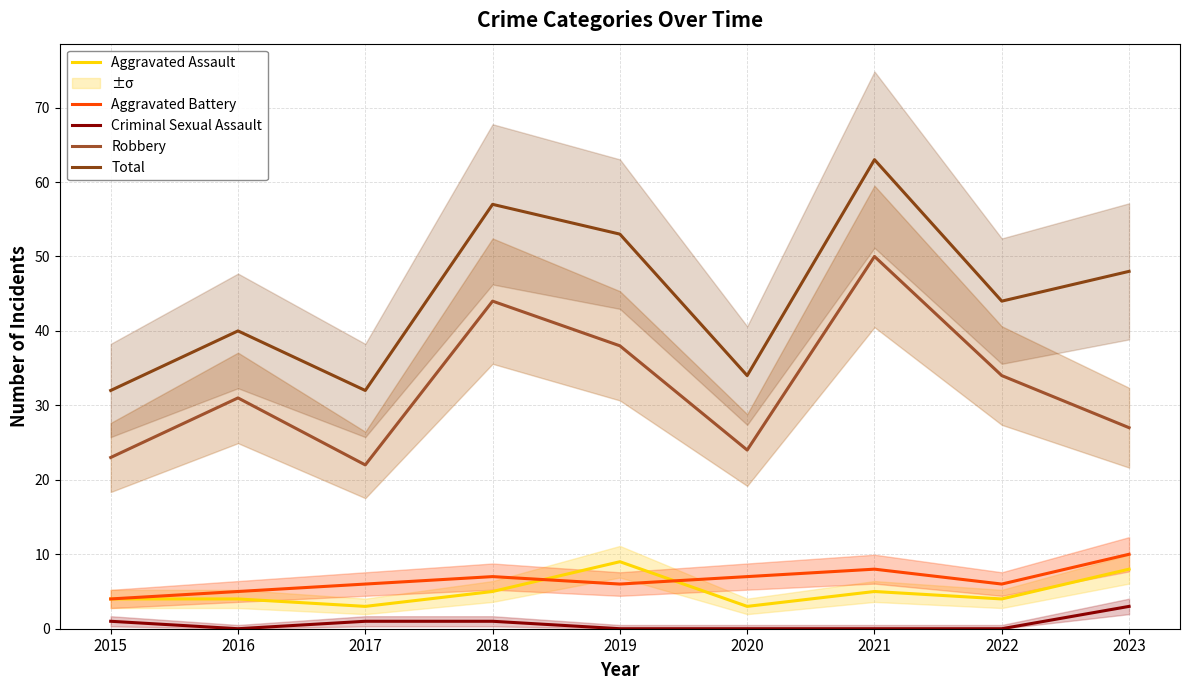

What is the difference between the highest and lowest values at 2015?

31